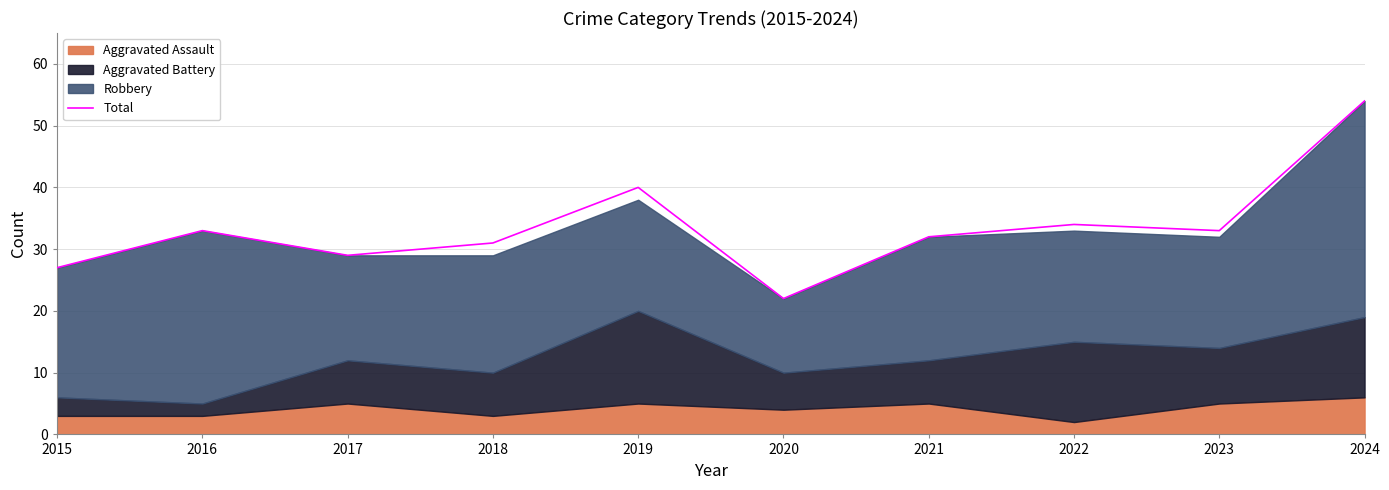

What is the maximum value shown in the chart?

54